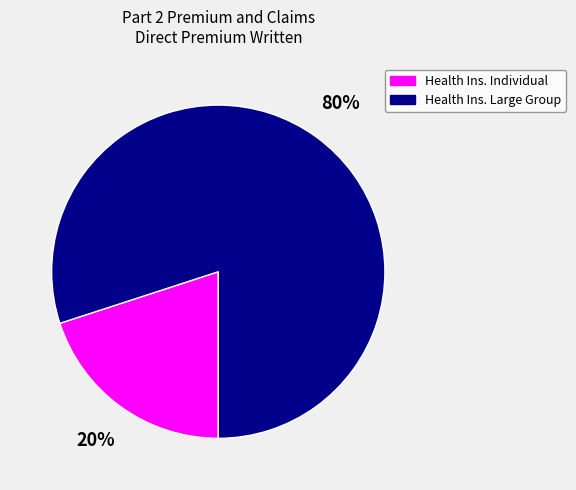

What is the smallest slice in the pie chart?

Health Ins. Individual